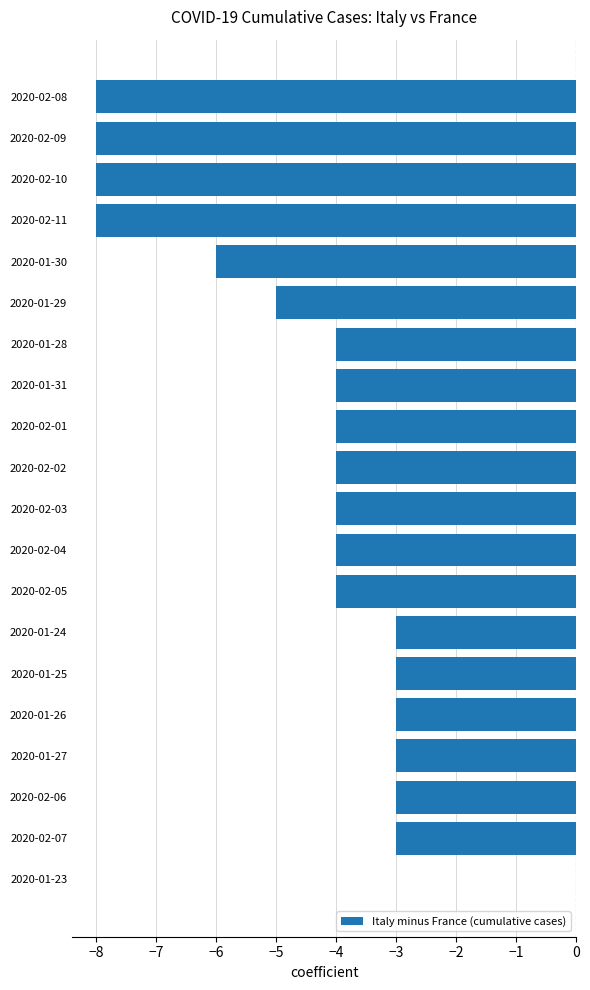

Reading top to bottom, what are all the values shown in this chart?

2020-02-08=-8	2020-02-09=-8	2020-02-10=-8	2020-02-11=-8	2020-01-30=-6	2020-01-29=-5	2020-01-28=-4	2020-01-31=-4	2020-02-01=-4	2020-02-02=-4	2020-02-03=-4	2020-02-04=-4	2020-02-05=-4	2020-01-24=-3	2020-01-25=-3	2020-01-26=-3	2020-01-27=-3	2020-02-06=-3	2020-02-07=-3	2020-01-23=0